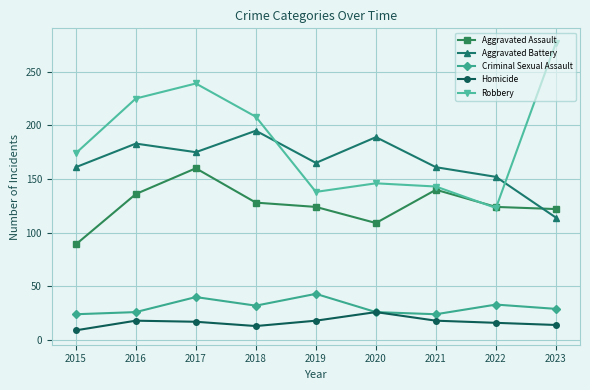

List the series in order of their peak value, lowest first.

Homicide, Criminal Sexual Assault, Aggravated Assault, Aggravated Battery, Robbery